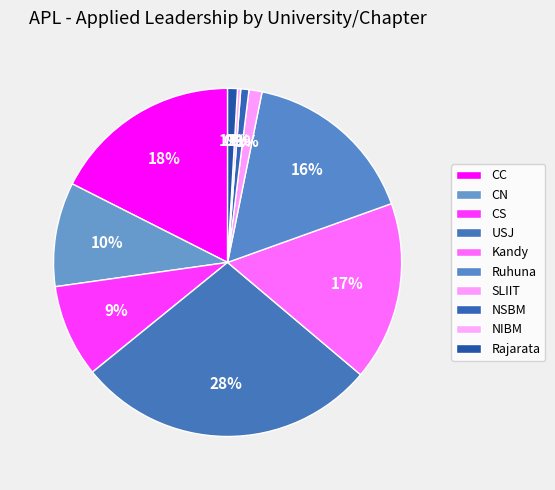

To the nearest percent, what is the difference between the NIBM and Rajarata slice percentages?

1%